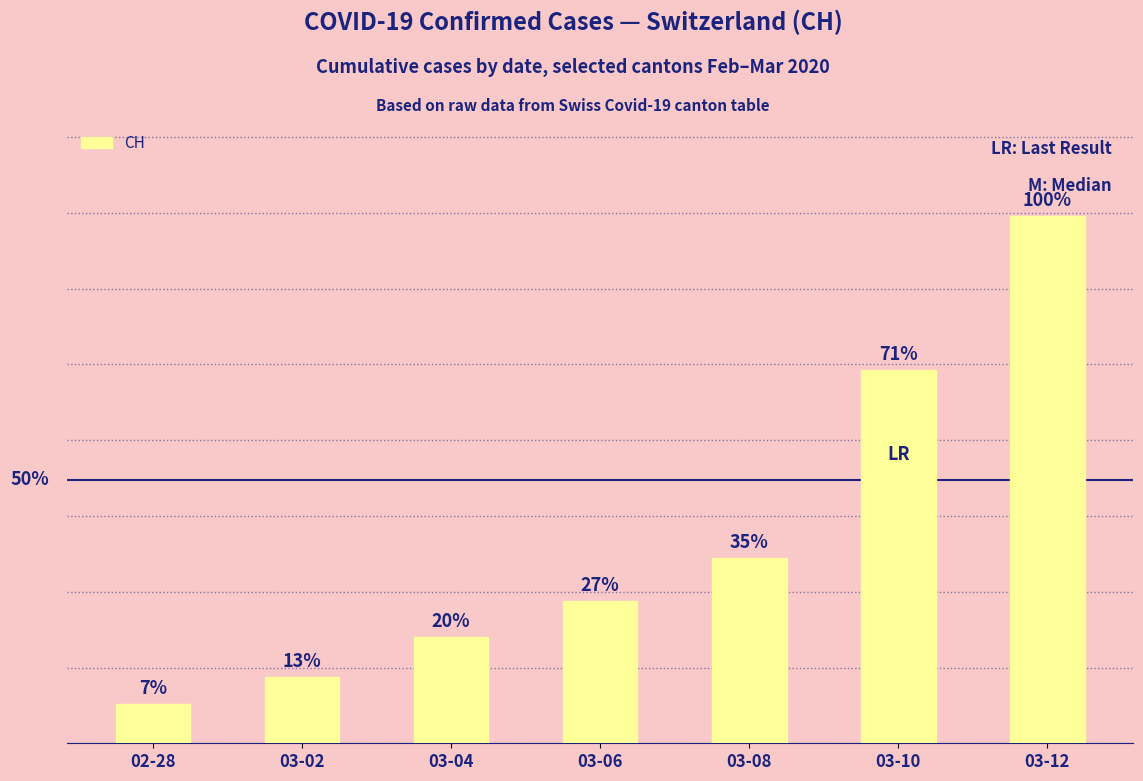

What is the label of the 1st bar from the right?

03-12